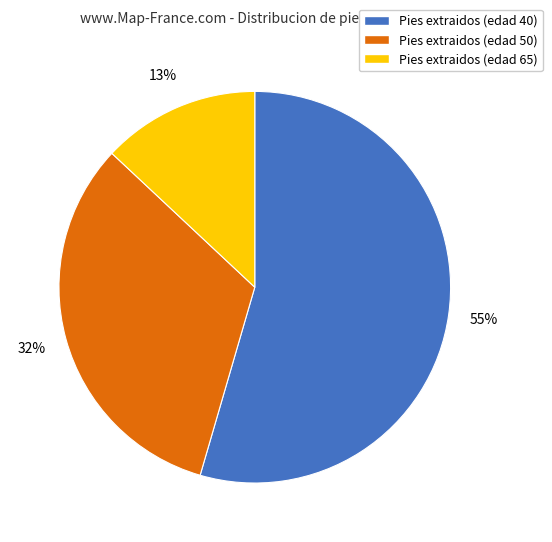

To the nearest percent, what is the combined percentage of Pies extraidos (edad 65) and Pies extraidos (edad 50)?

45%